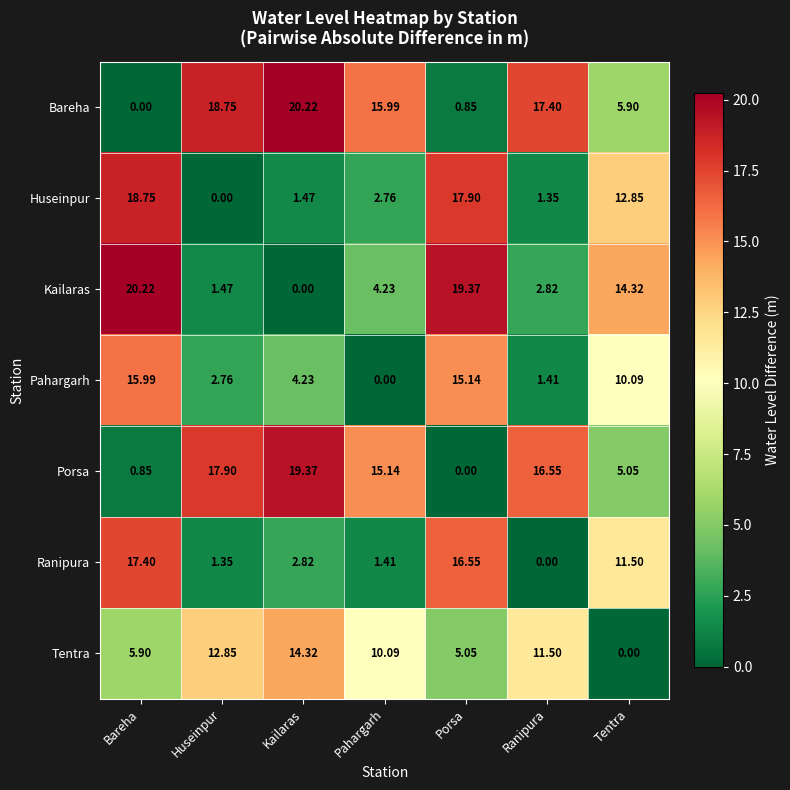

At which category is the sum across all series the highest?

Bareha